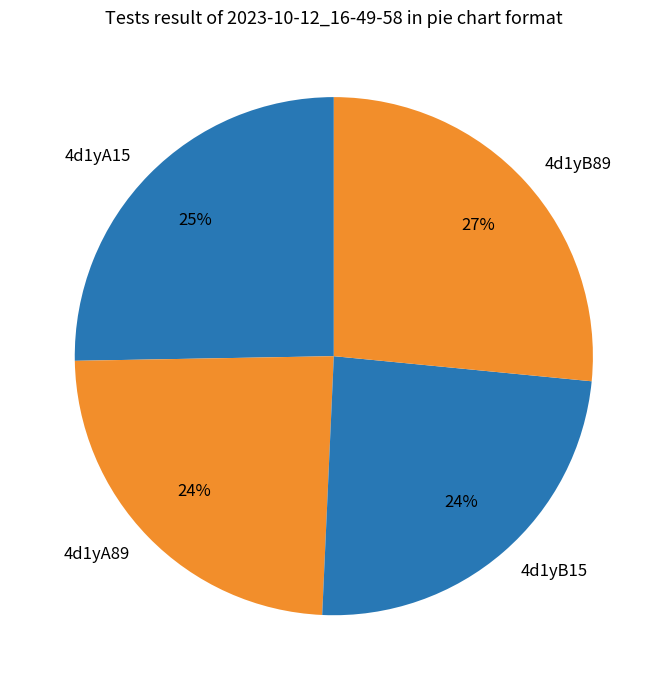

Count the number of slices in the pie.

4